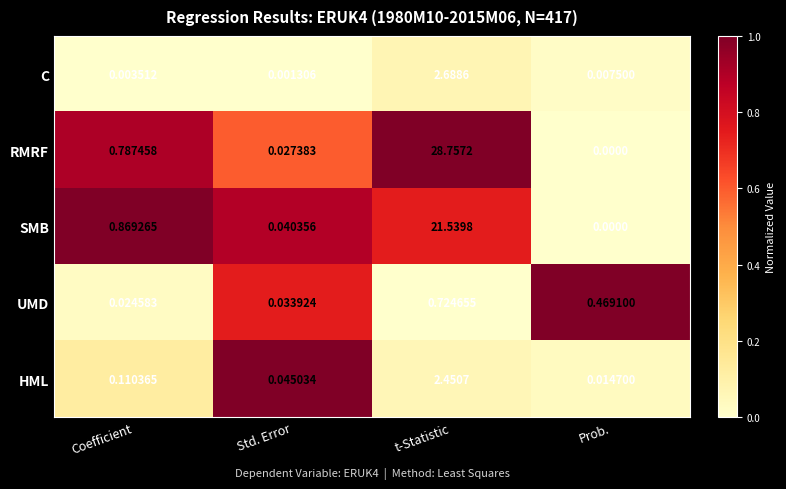

List the labels in order of C value, largest first.

t-Statistic, Prob., Coefficient, Std. Error